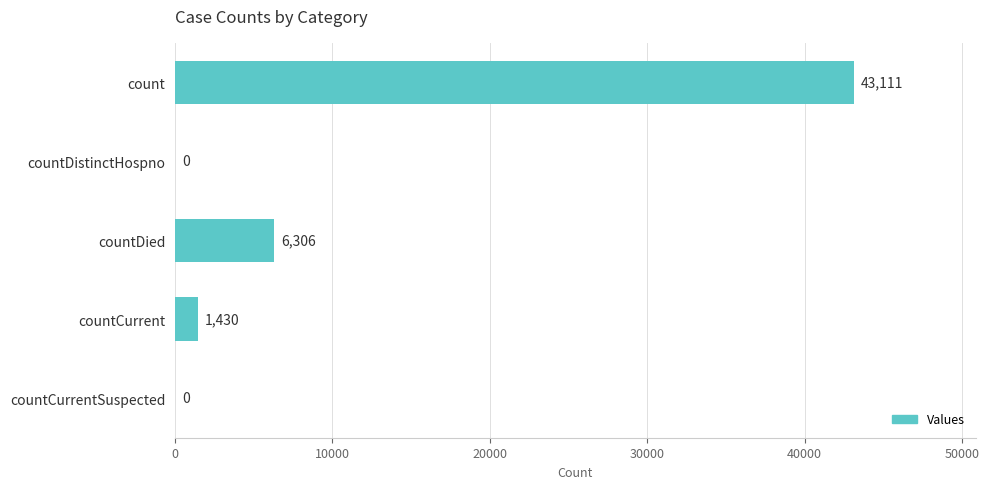

What is the sum of all values?

50847